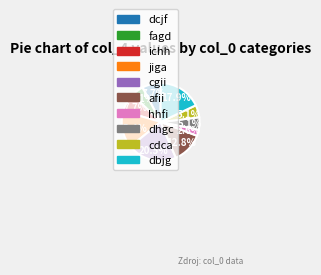

Is it true that dbjg is 18% of the pie?

True